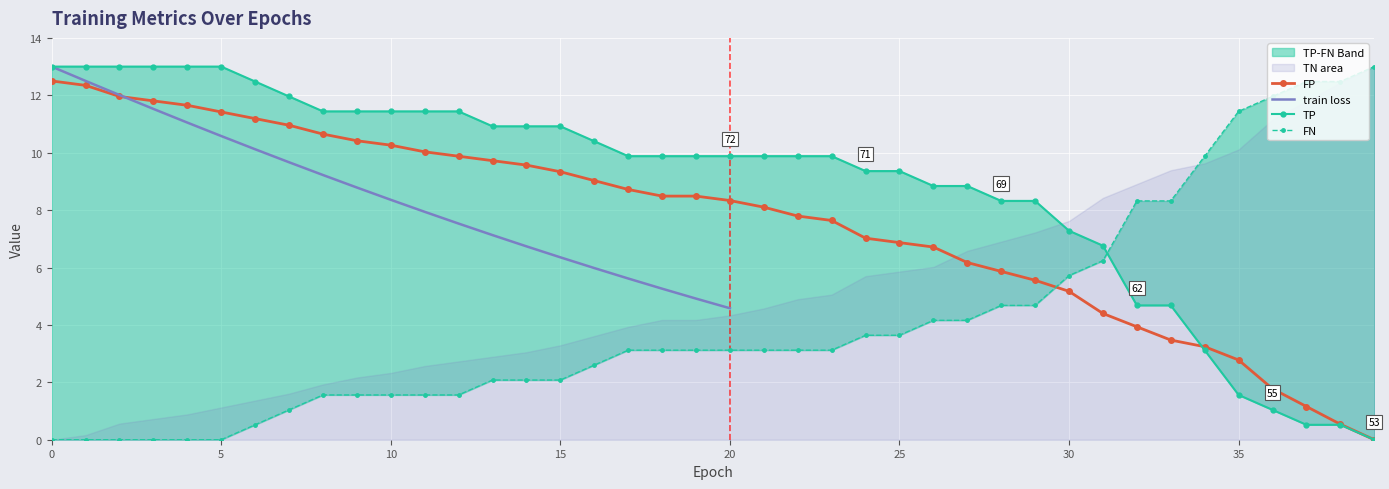

Rank the series by their maximum value, from highest to lowest.

TP, FN, TN